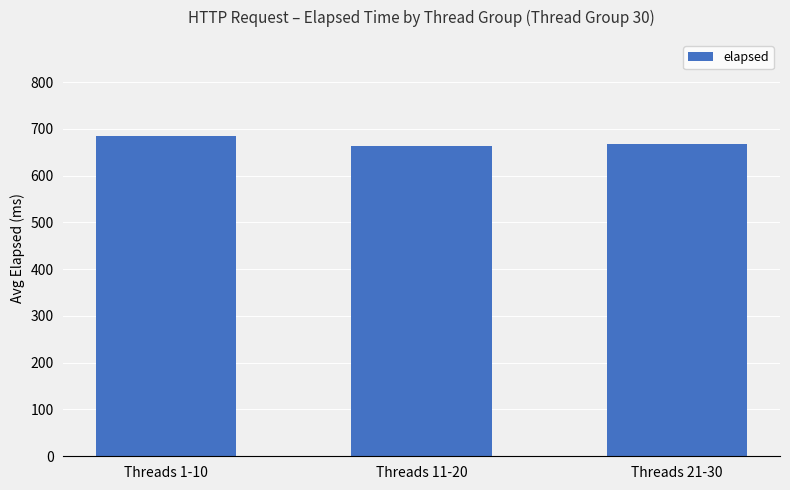

What is the change in value from Threads 1-10 to Threads 21-30?

-16.7